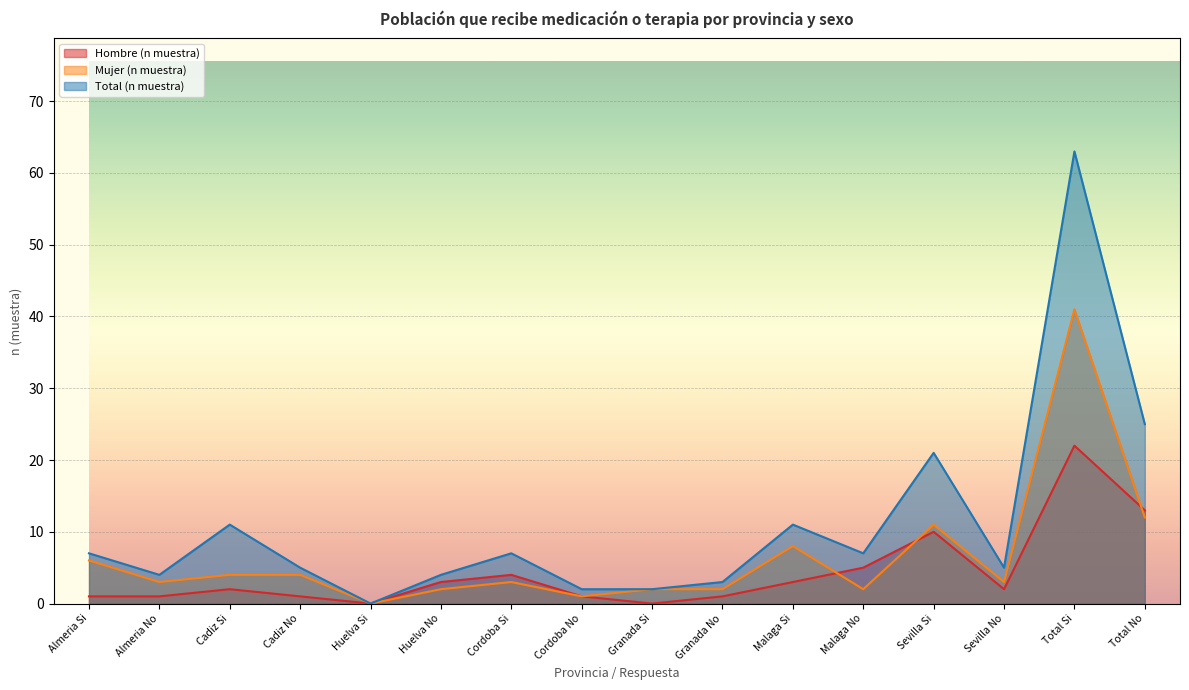

Is the value of Mujer (n muestra) at Sevilla No greater than the value of Total (n muestra) at Total No?

No